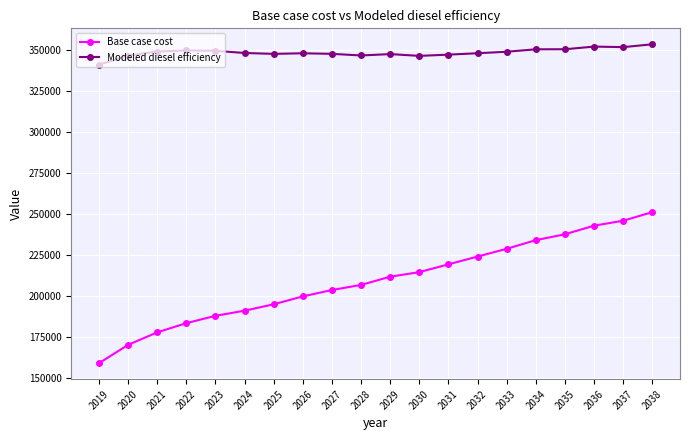

At 2031, list the series in order from largest to smallest.

Modeled diesel efficiency, Base case cost